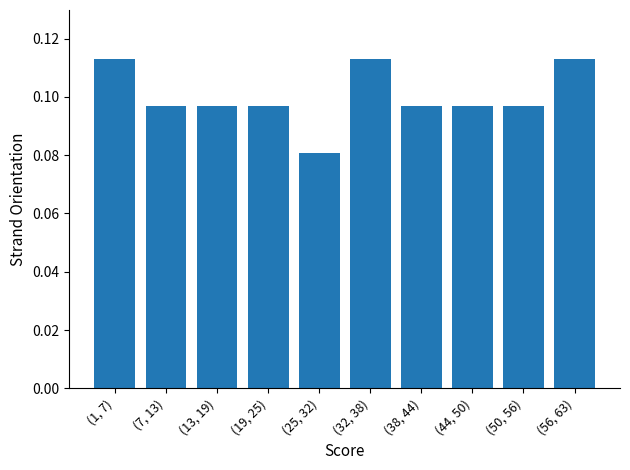

Which has a higher value, (32, 38) or (19, 25)?

(32, 38)